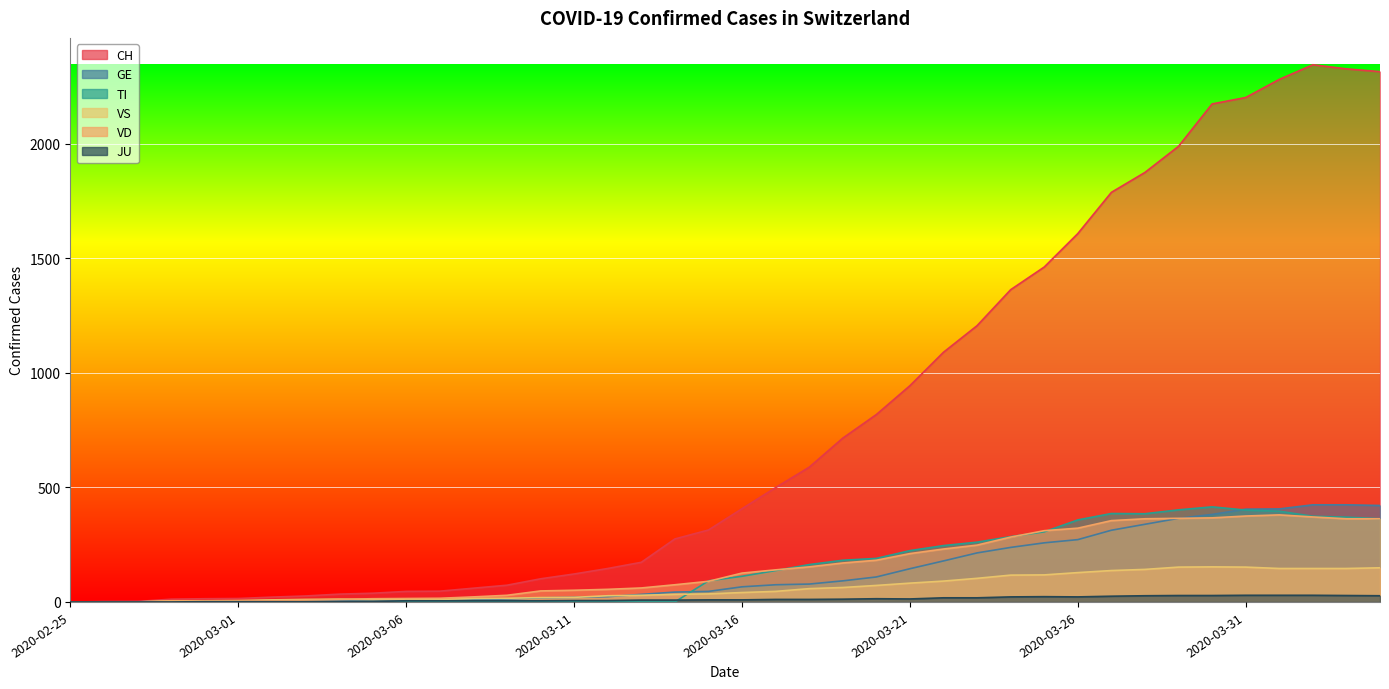

What is the average value of the GE series?

136